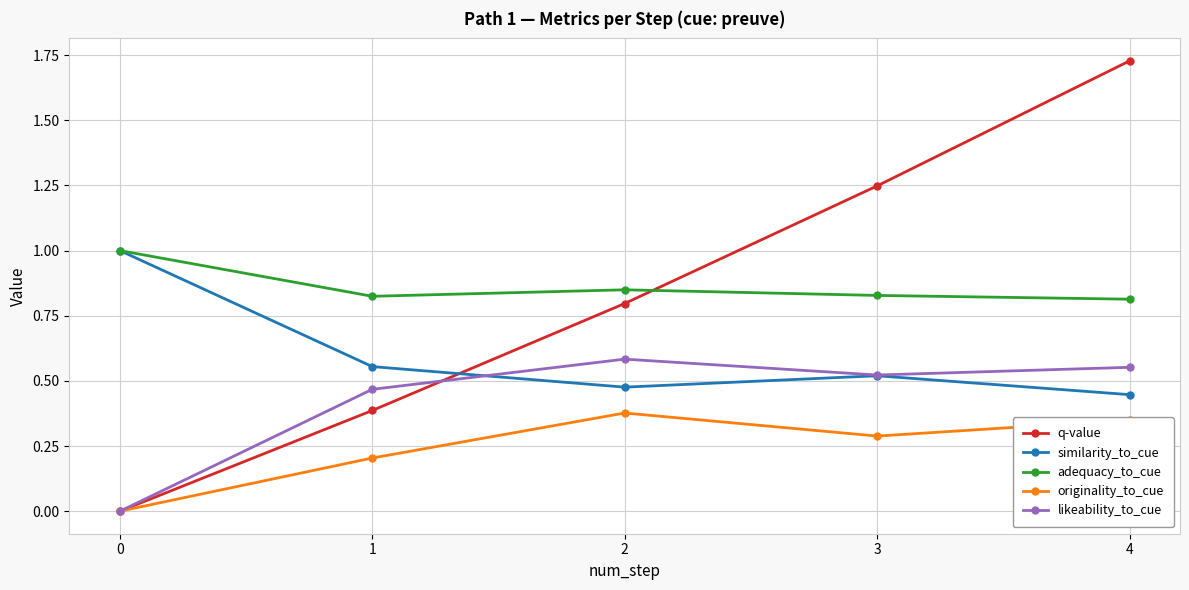

How many interior local peaks does the adequacy_to_cue series have?

1